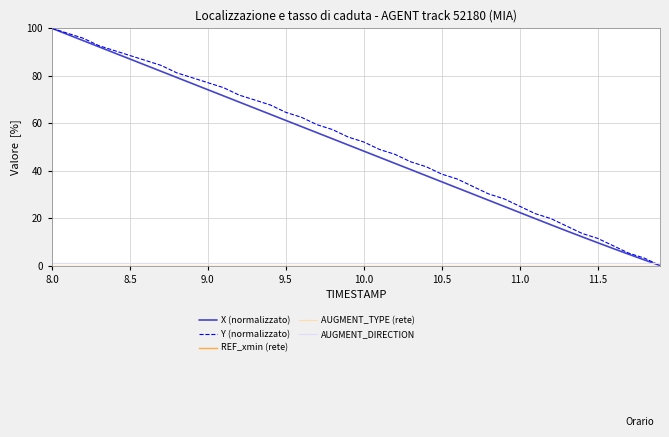

What are all the series names shown in the legend?

X (normalizzato), Y (normalizzato), REF_xmin (rete), AUGMENT_TYPE (rete), AUGMENT_DIRECTION